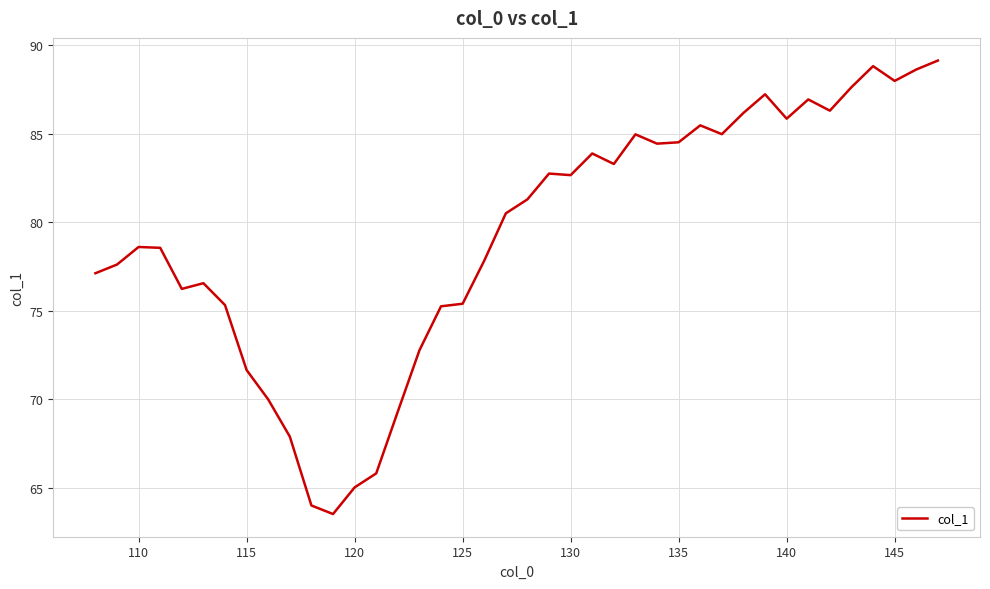

What is the smallest value displayed?

63.5